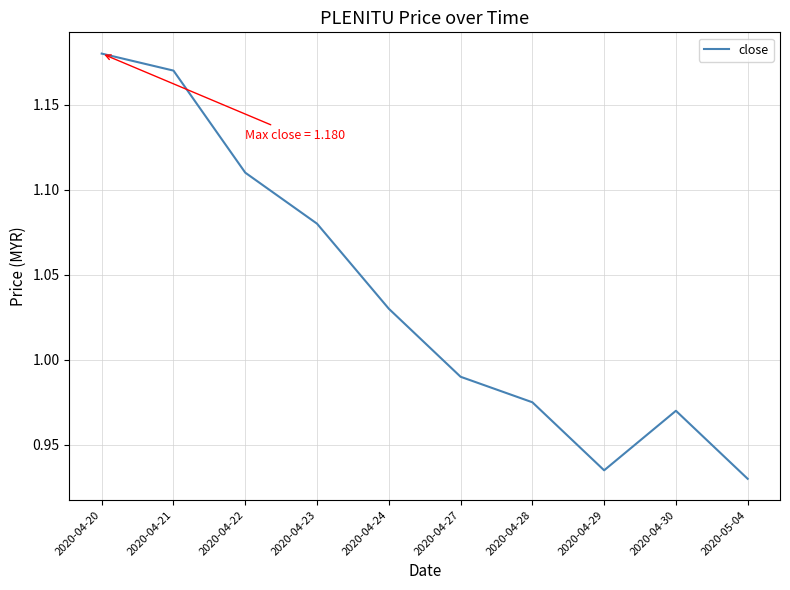

What is the ratio of the value at 2020-04-30 to the value at 2020-04-21?

0.8